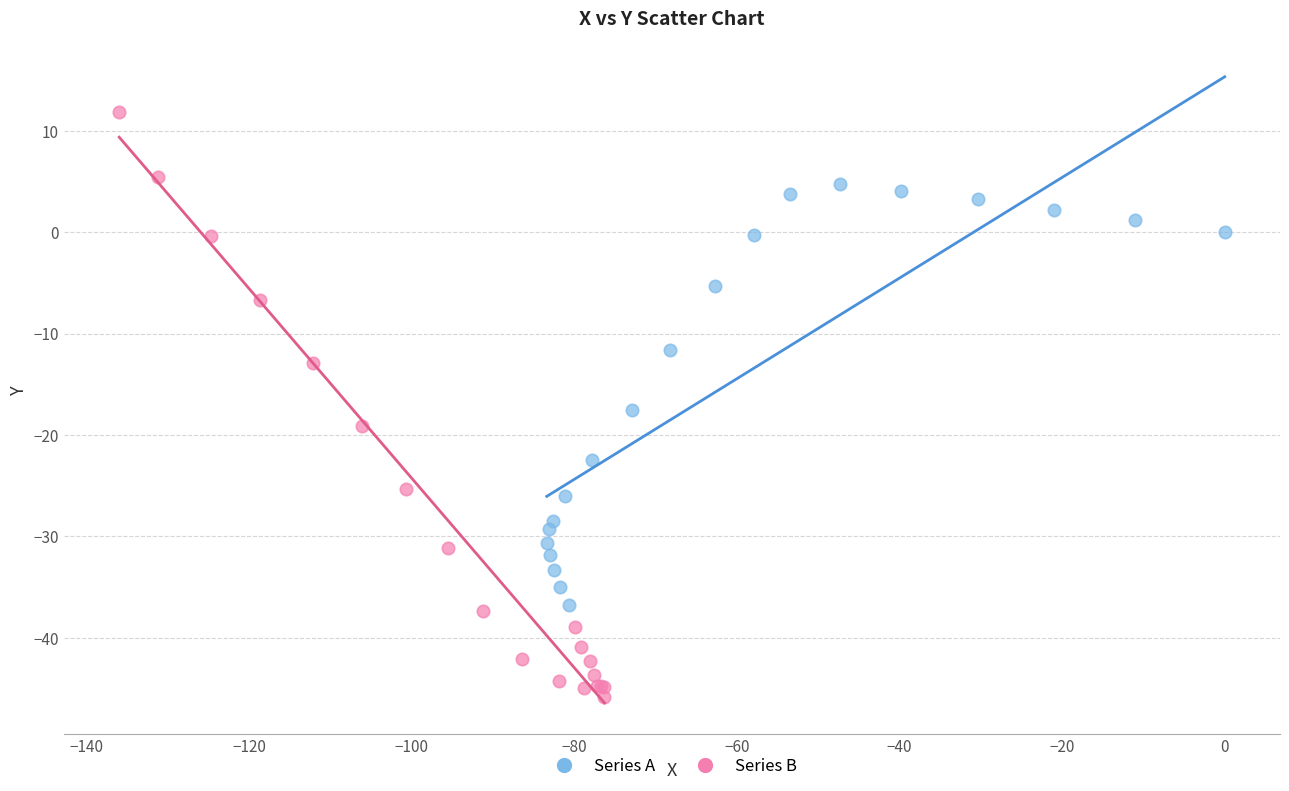

Which series contains the lowest Y value?

Series B